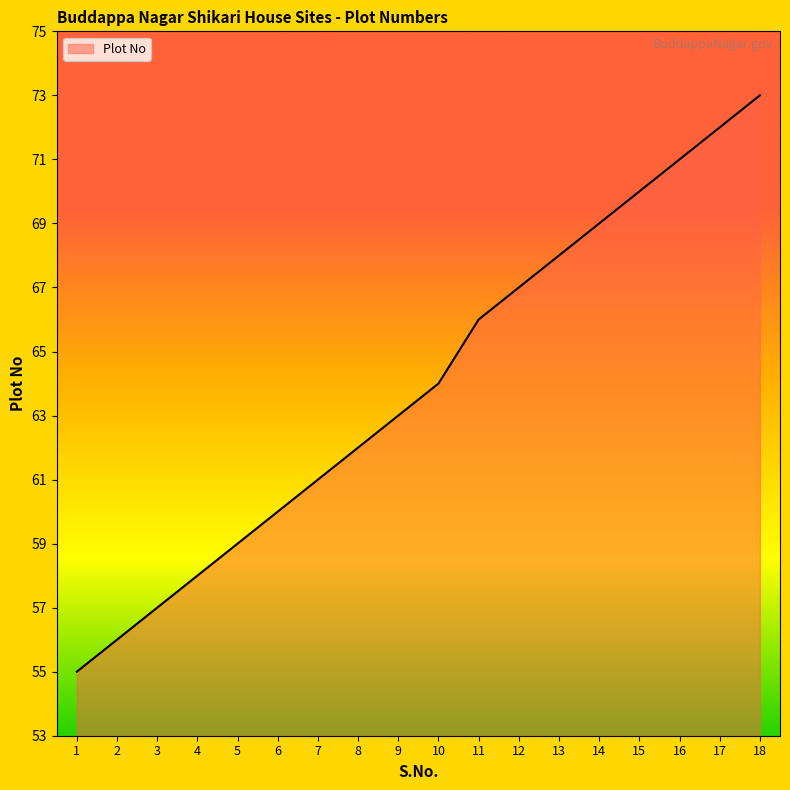

At which category does the chart reach its minimum across all series?

1